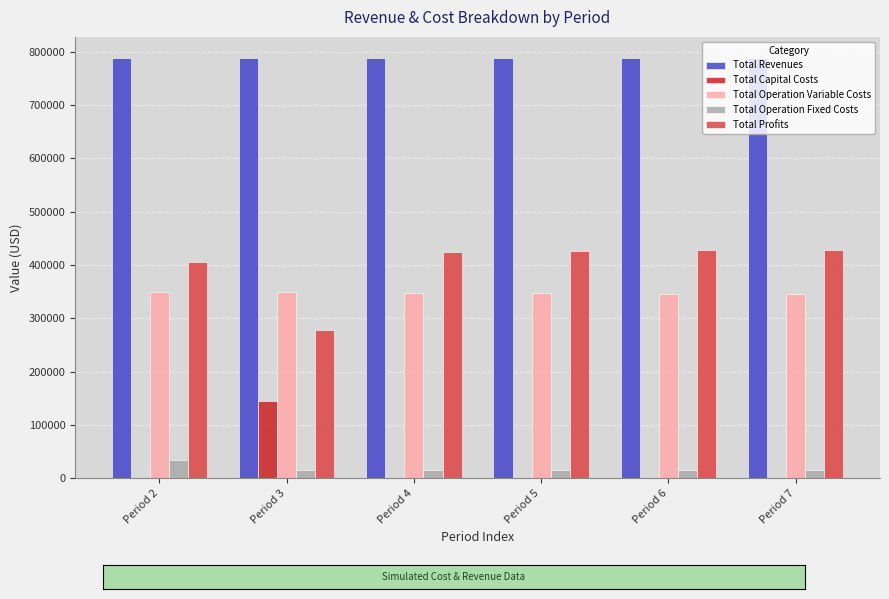

What are all the series names shown in the legend?

Total Revenues, Total Capital Costs, Total Operation Variable Costs, Total Operation Fixed Costs, Total Profits